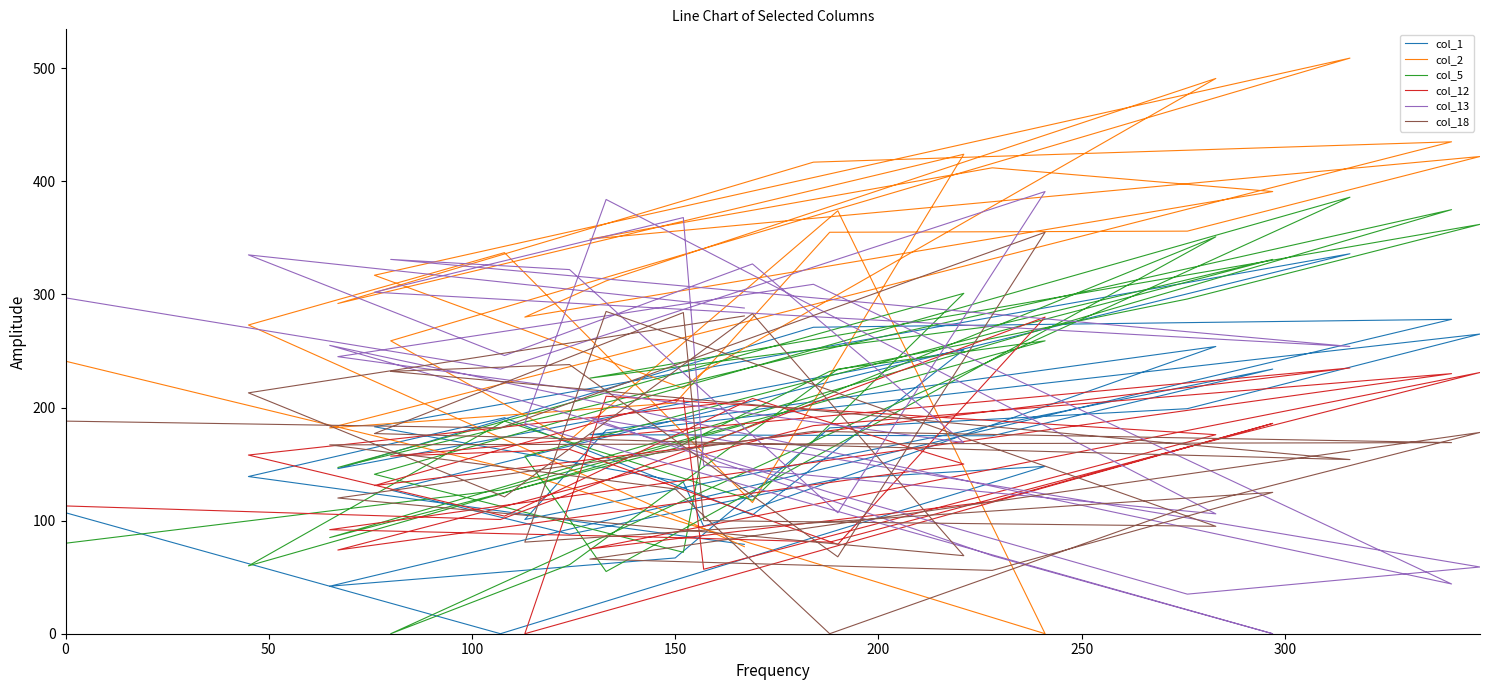

List the series in order of their peak value, highest first.

col_2, col_13, col_5, col_18, col_1, col_12